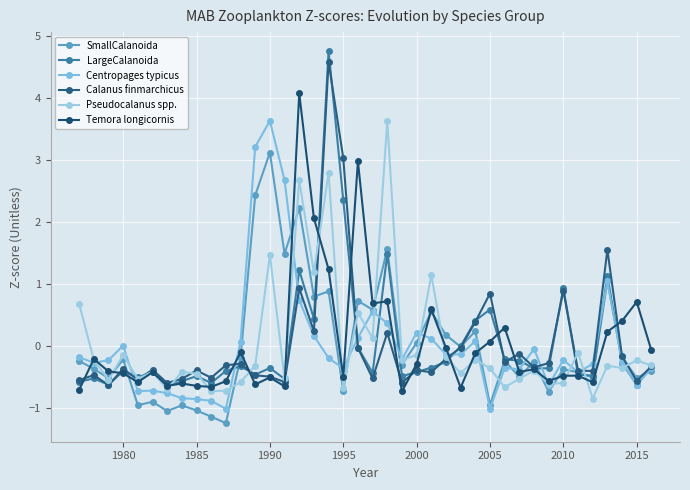

What is the difference between the maximum and minimum values in the Pseudocalanus spp. series?

4.5